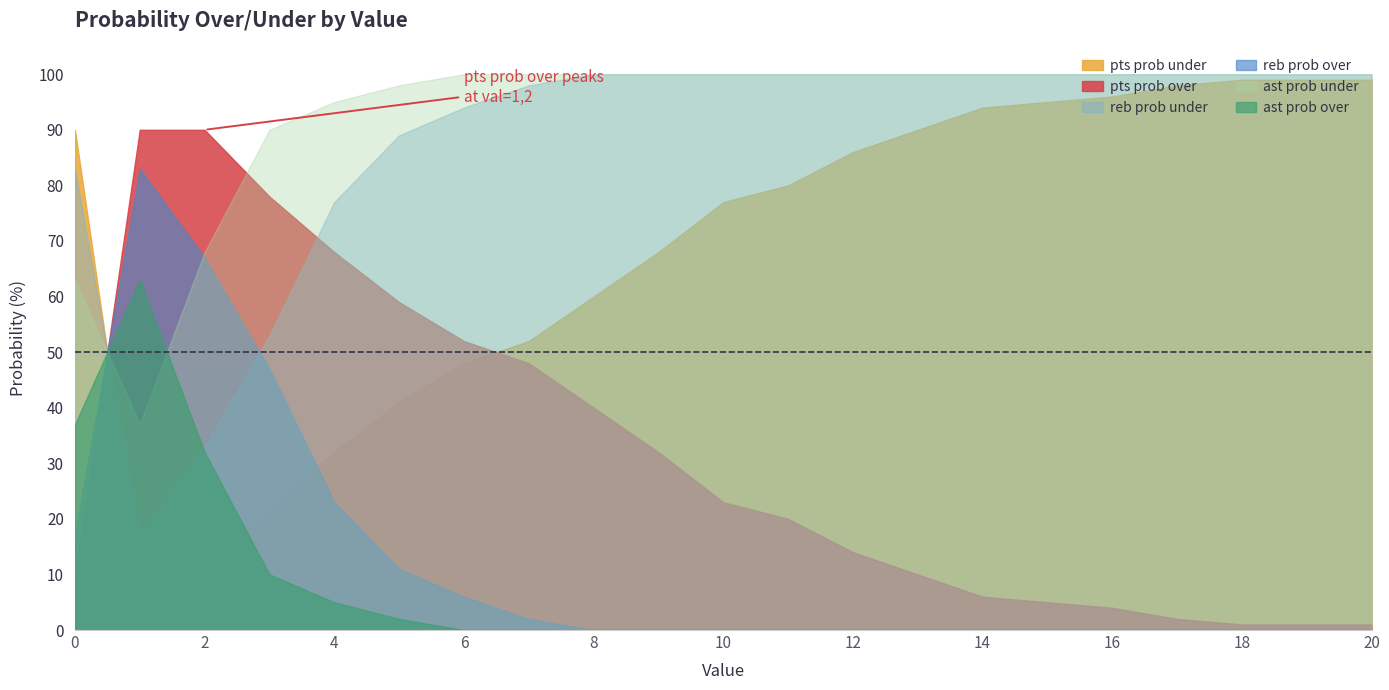

Reading right to left, transcribe all the data shown in this chart.

pts prob over: 20=1	19=1	18=1	17=2	16=4	15=5	14=6	13=10	12=14	11=20	10=23	9=32	8=40	7=48	6=52	5=59	4=68	3=78	2=90	1=90	0=10
pts prob under: 20=99	19=99	18=99	17=98	16=96	15=95	14=94	13=90	12=86	11=80	10=77	9=68	8=60	7=52	6=48	5=41	4=32	3=22	2=10	1=10	0=90
reb prob over: 20=0	19=0	18=0	17=0	16=0	15=0	14=0	13=0	12=0	11=0	10=0	9=0	8=0	7=2	6=6	5=11	4=23	3=47	2=67	1=83	0=17
reb prob under: 20=100	19=100	18=100	17=100	16=100	15=100	14=100	13=100	12=100	11=100	10=100	9=100	8=100	7=98	6=94	5=89	4=77	3=53	2=33	1=17	0=83
ast prob over: 20=0	19=0	18=0	17=0	16=0	15=0	14=0	13=0	12=0	11=0	10=0	9=0	8=0	7=0	6=0	5=2	4=5	3=10	2=32	1=63	0=37
ast prob under: 20=100	19=100	18=100	17=100	16=100	15=100	14=100	13=100	12=100	11=100	10=100	9=100	8=100	7=100	6=100	5=98	4=95	3=90	2=68	1=37	0=63